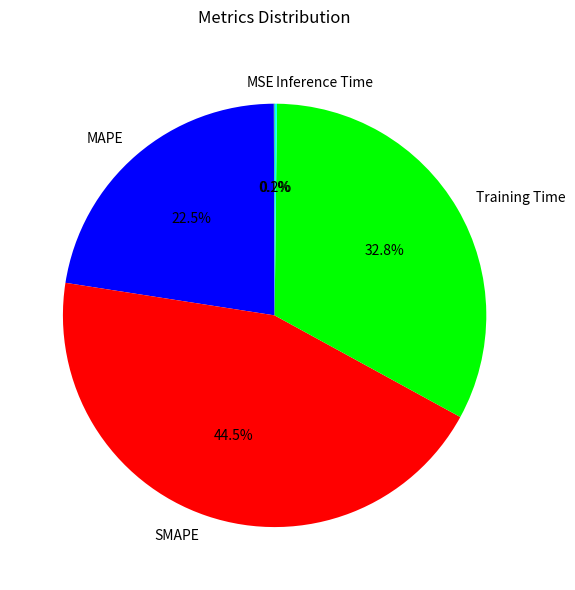

Is there any slice that represents more than half of the pie?

No